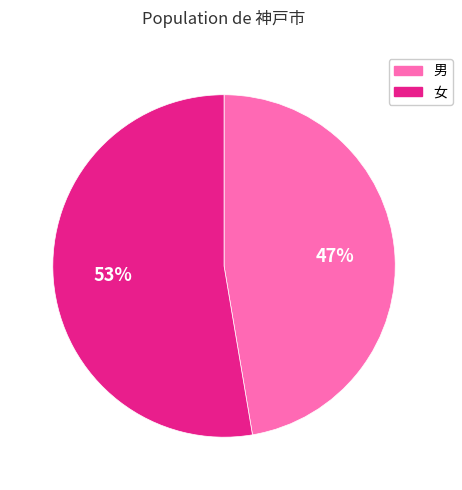

Which category has the biggest portion of the pie?

女